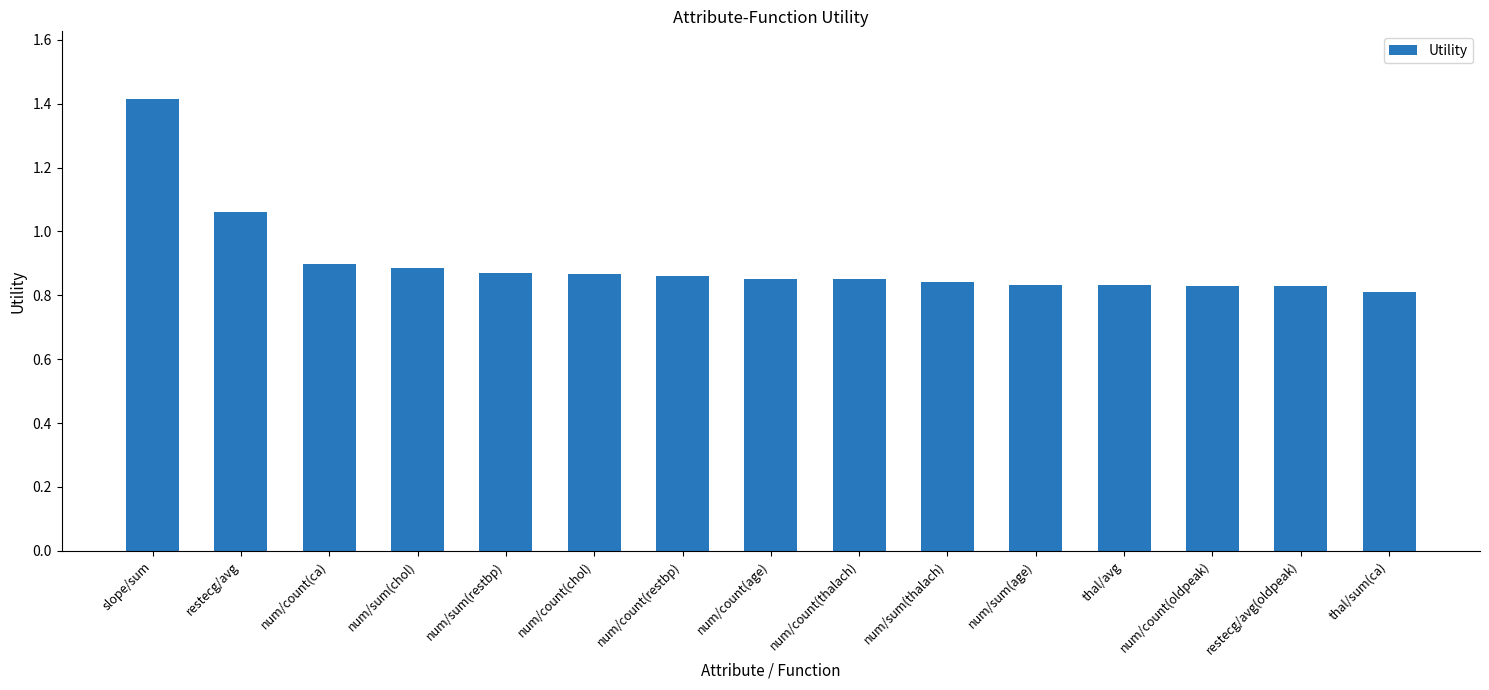

Between restecg/avg(oldpeak) and restecg/avg, which is larger?

restecg/avg